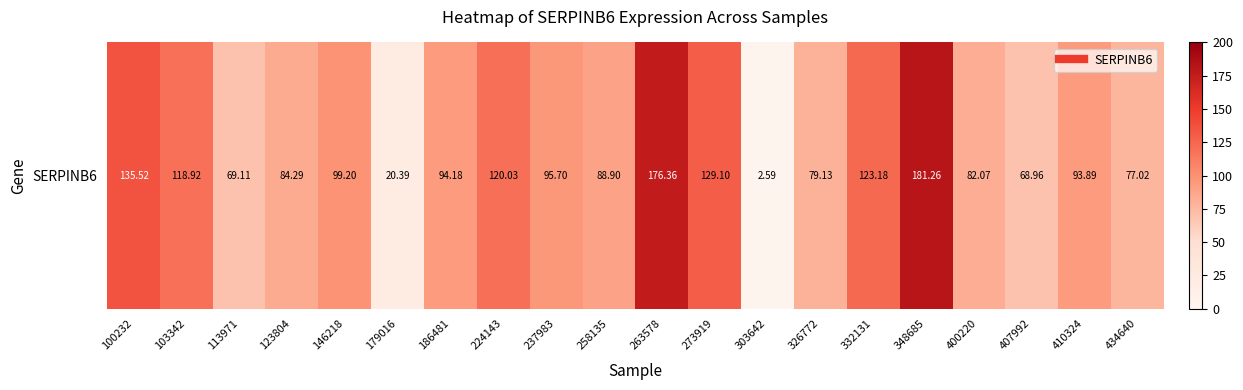

What is the maximum value shown in the chart?

181.3